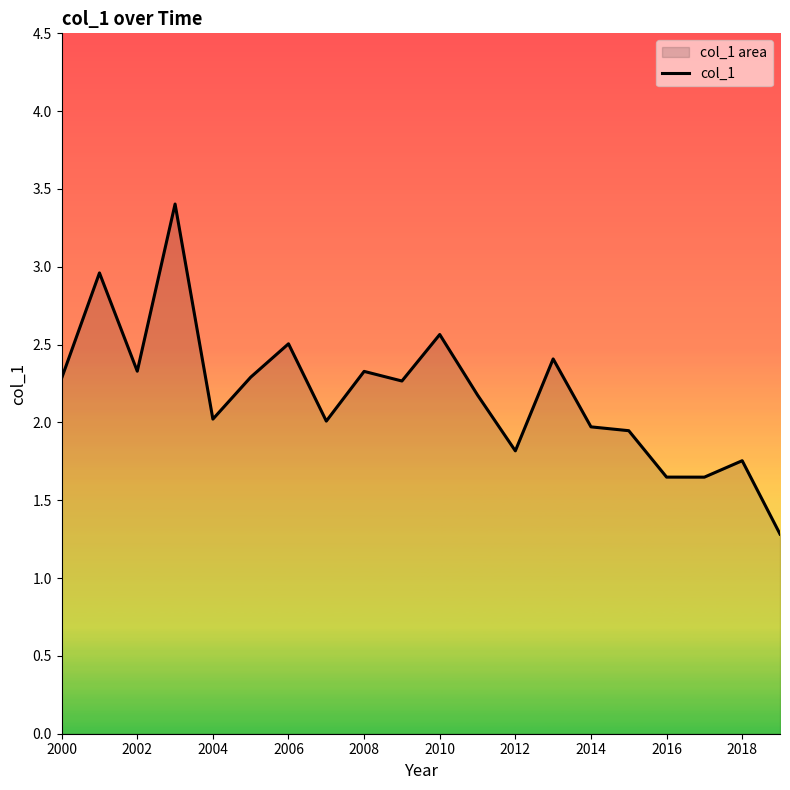

The value at 2016 is 0.9. True or false?

False